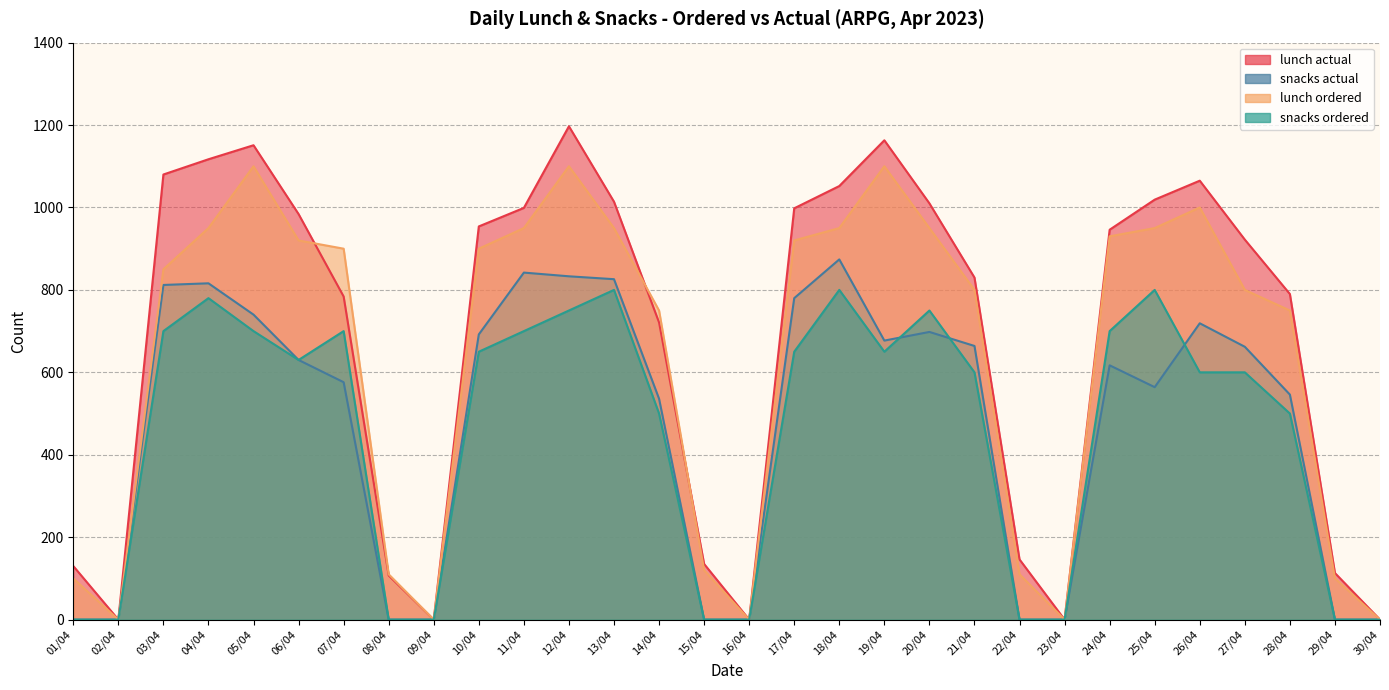

Reading left to right, transcribe all the data shown in this chart.

lunch actual: 01/04=130	02/04=0	03/04=1080	04/04=1117	05/04=1151	06/04=984	07/04=784	08/04=107	09/04=0	10/04=954	11/04=999	12/04=1197	13/04=1014	14/04=721	15/04=135	16/04=0	17/04=998	18/04=1052	19/04=1163	20/04=1010	21/04=830	22/04=146	23/04=0	24/04=946	25/04=1019	26/04=1065	27/04=922	28/04=790	29/04=113	30/04=0
snacks actual: 01/04=0	02/04=0	03/04=812	04/04=816	05/04=740	06/04=630	07/04=576	08/04=0	09/04=0	10/04=692	11/04=842	12/04=833	13/04=826	14/04=536	15/04=0	16/04=0	17/04=780	18/04=874	19/04=677	20/04=698	21/04=664	22/04=0	23/04=0	24/04=617	25/04=564	26/04=719	27/04=662	28/04=546	29/04=0	30/04=0
lunch ordered: 01/04=100	02/04=0	03/04=850	04/04=950	05/04=1100	06/04=920	07/04=900	08/04=110	09/04=0	10/04=900	11/04=950	12/04=1100	13/04=950	14/04=750	15/04=120	16/04=0	17/04=920	18/04=950	19/04=1100	20/04=950	21/04=800	22/04=110	23/04=0	24/04=930	25/04=950	26/04=1000	27/04=800	28/04=750	29/04=100	30/04=0
snacks ordered: 01/04=0	02/04=0	03/04=700	04/04=780	05/04=700	06/04=630	07/04=700	08/04=0	09/04=0	10/04=650	11/04=700	12/04=750	13/04=800	14/04=500	15/04=0	16/04=0	17/04=650	18/04=800	19/04=650	20/04=750	21/04=600	22/04=0	23/04=0	24/04=700	25/04=800	26/04=600	27/04=600	28/04=500	29/04=0	30/04=0